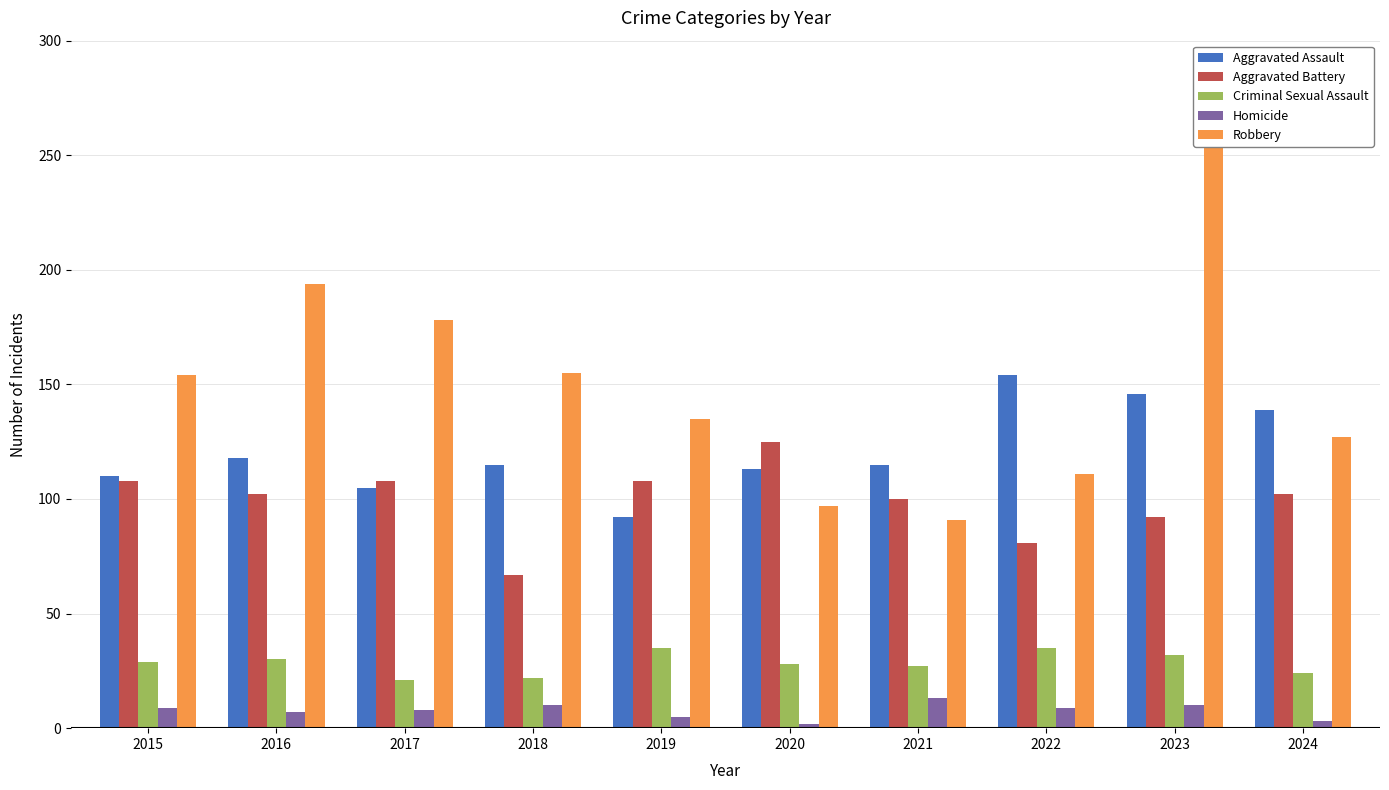

At how many categories does at least one series exceed 213?

1